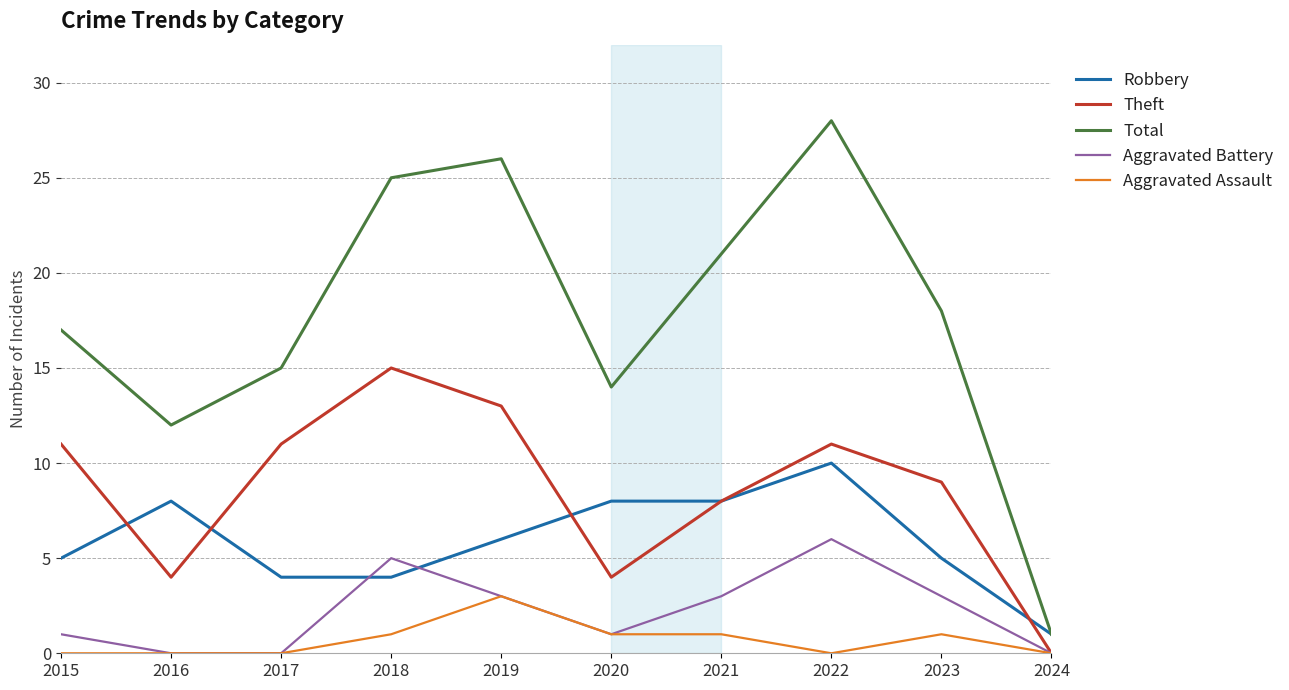

What is the total value across all series at 2015?

34